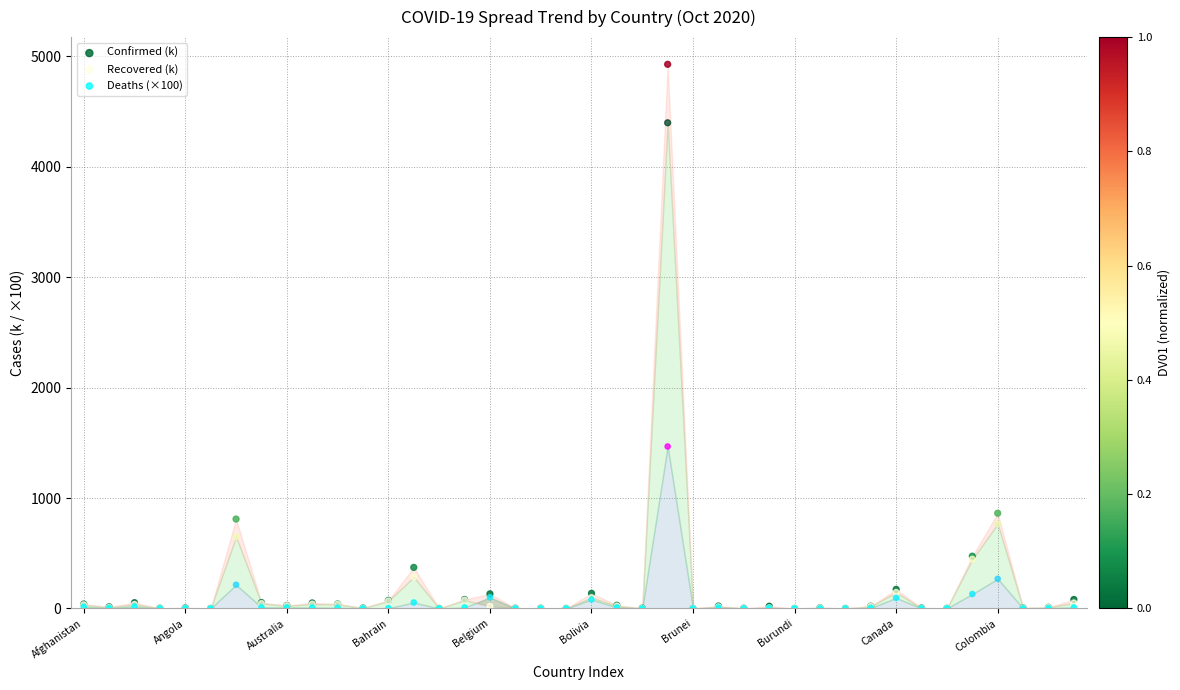

Which series has the largest Y range (max minus min)?

Confirmed (k)